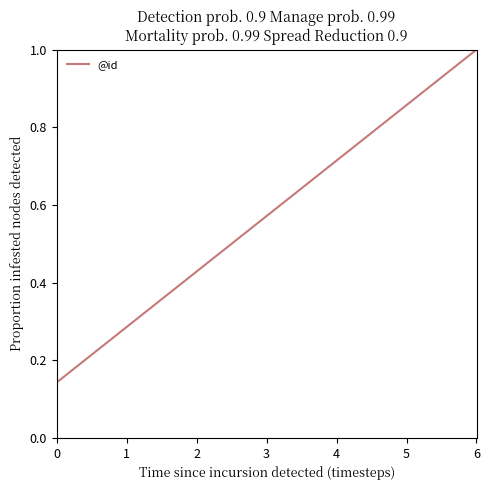

What is the sum of the values at 3 and 5?

1.4